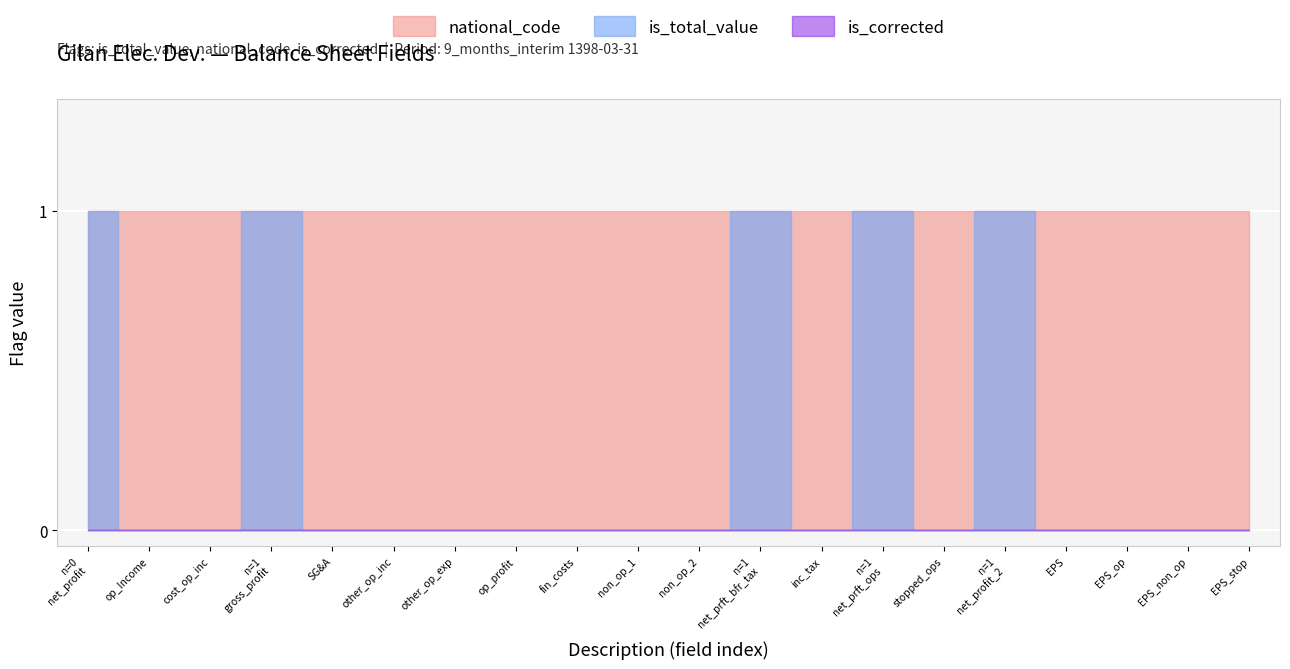

At which category is the sum across all series the highest?

net_profit